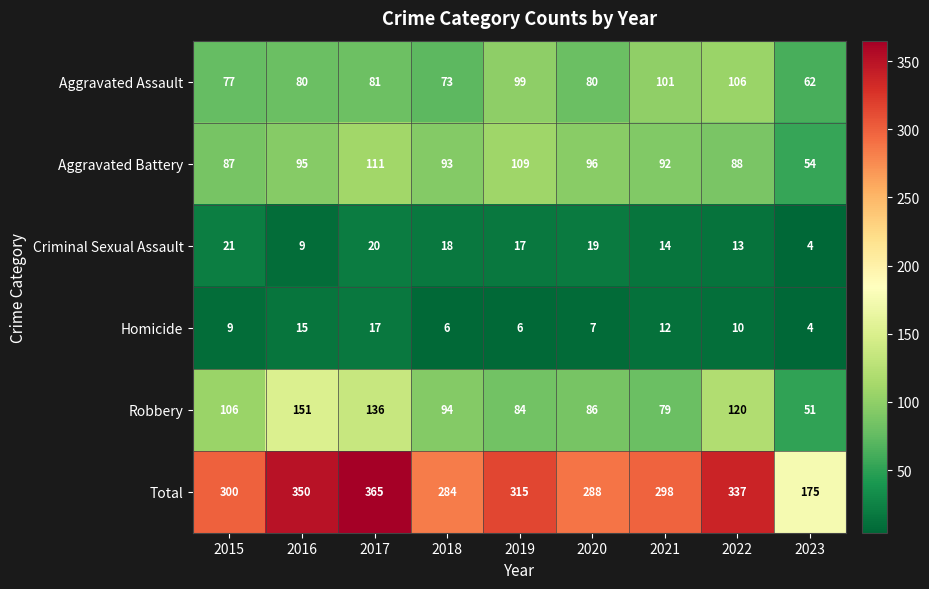

The Homicide series shows 7 at 2020. True or false?

True